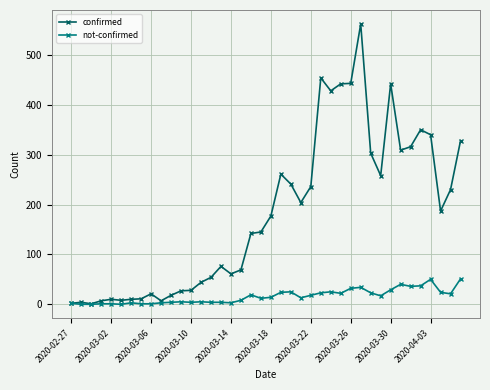

True or false: not-confirmed has more than 1 points higher than both neighbors.

True